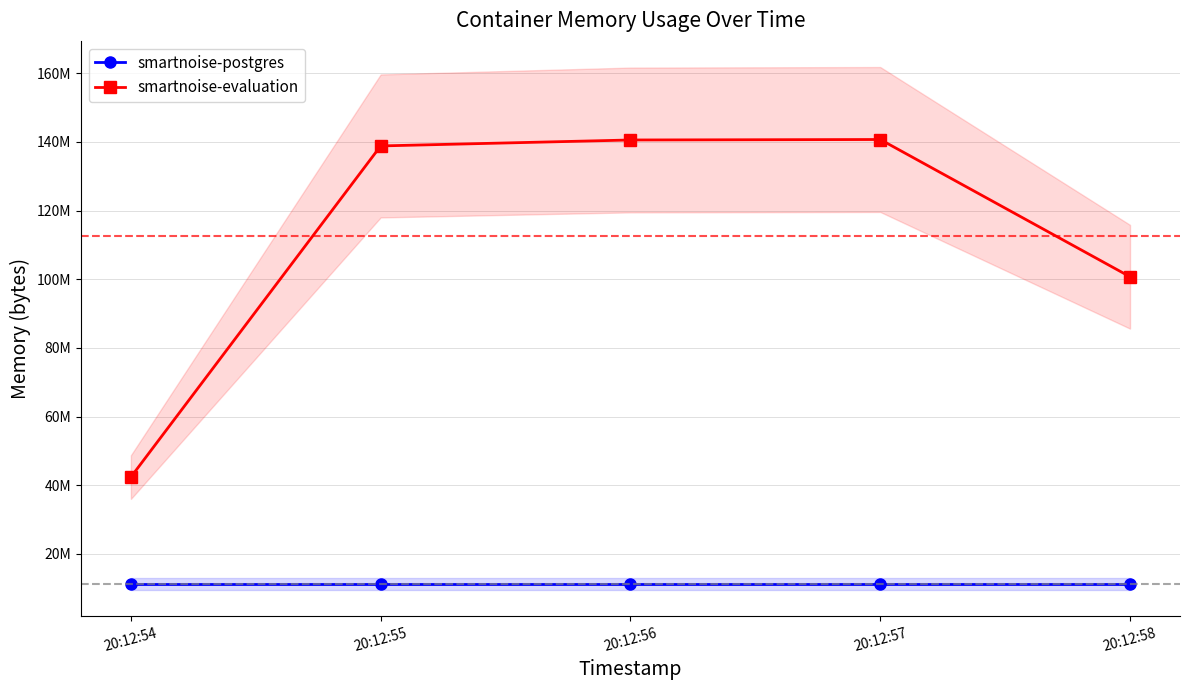

How many values in the smartnoise-evaluation series exceed 138825728?

2